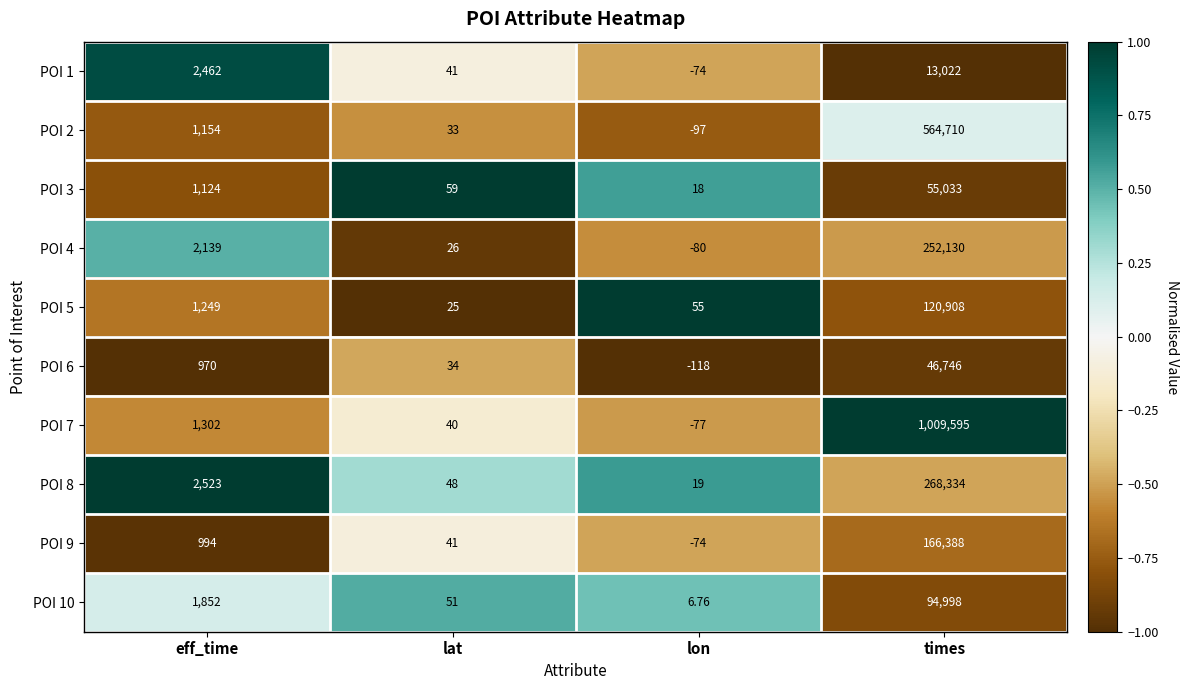

At which category does the chart reach its peak across all series?

times